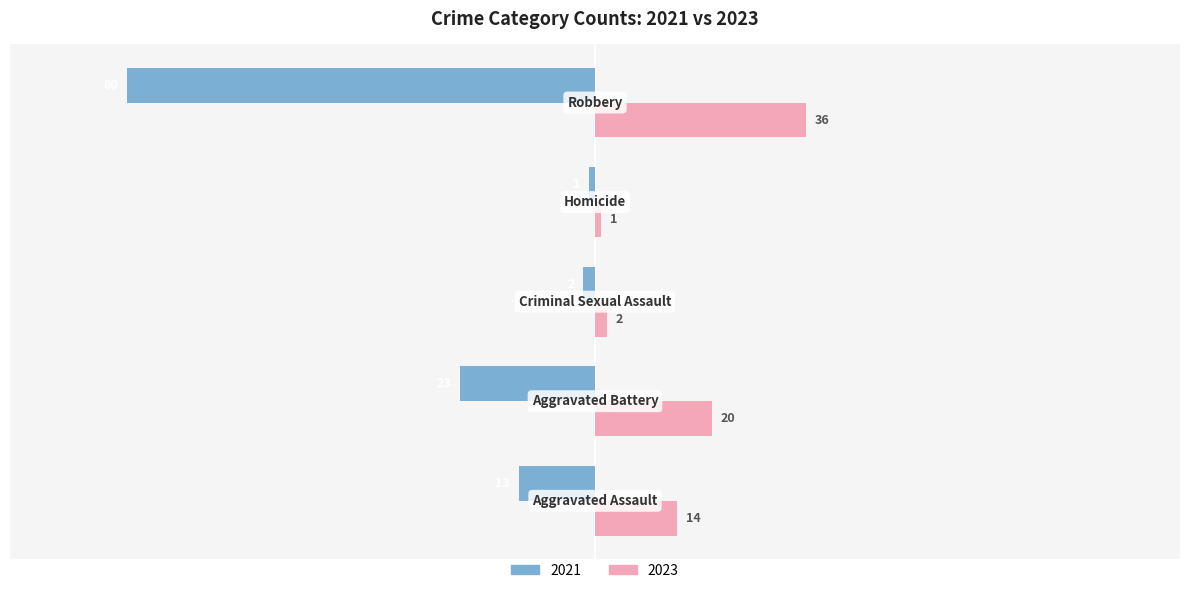

How many distinct data groups are displayed?

2